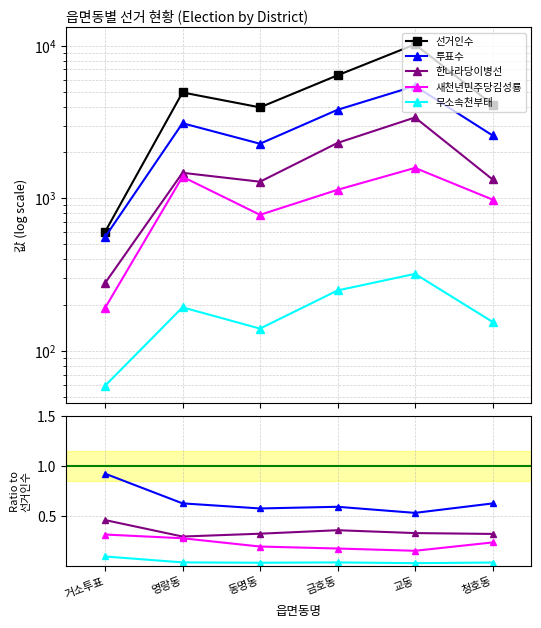

At which category is the sum across all series the highest?

교동